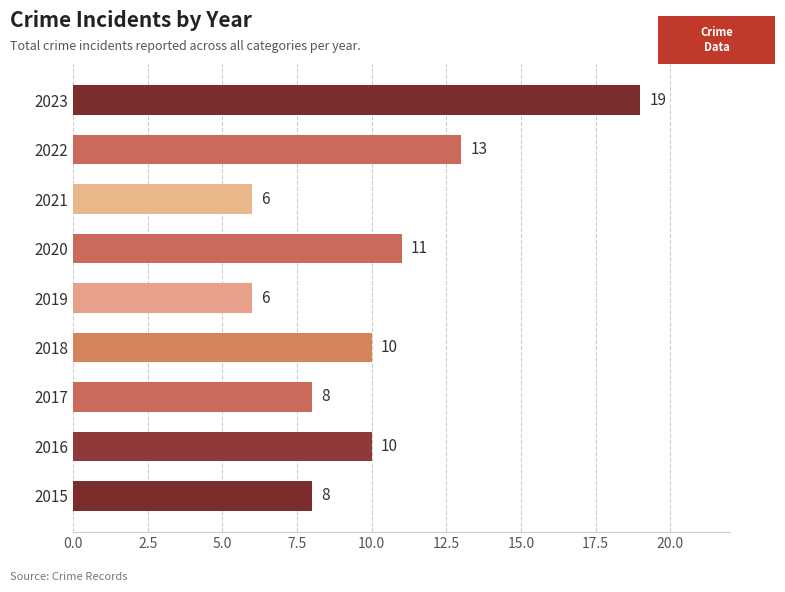

At which category does the chart reach its peak across all series?

2023